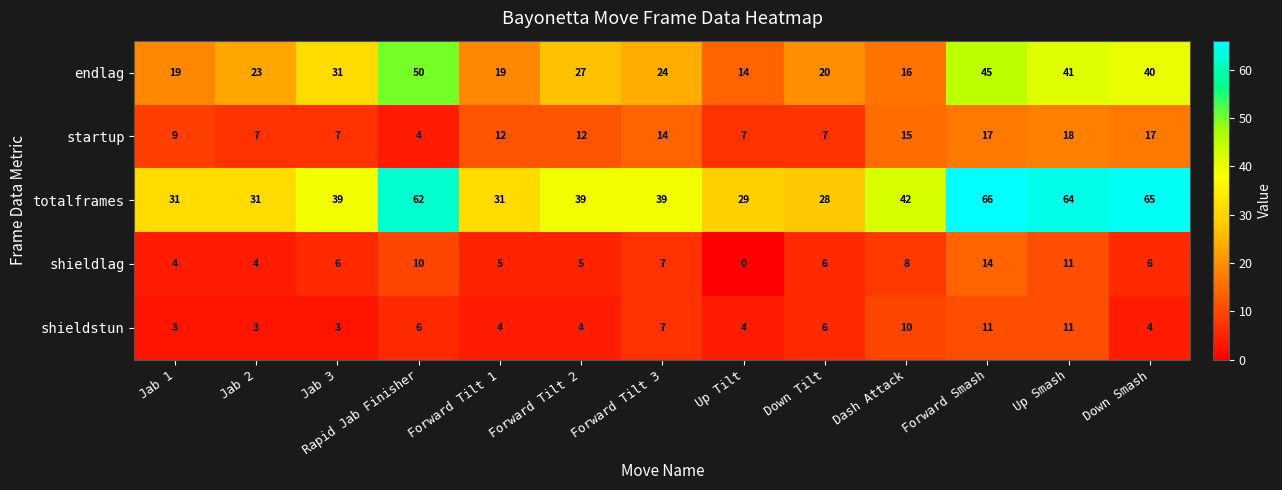

List the series in order of their peak value, lowest first.

shieldstun, shieldlag, startup, endlag, totalframes